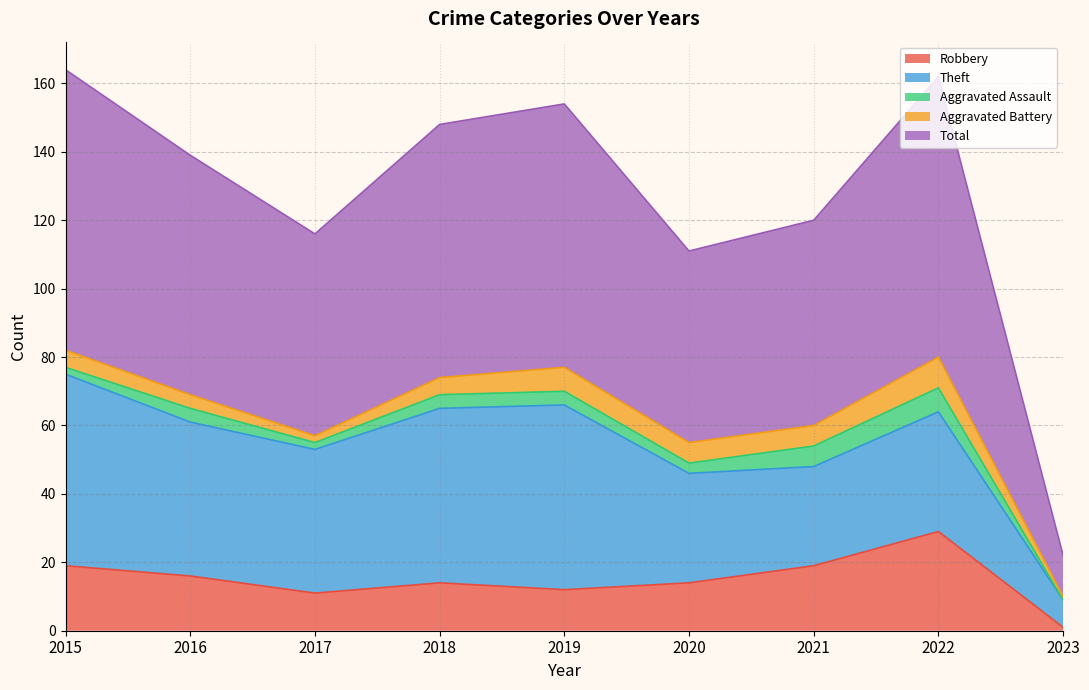

How many interior local valleys does the Robbery series have?

2